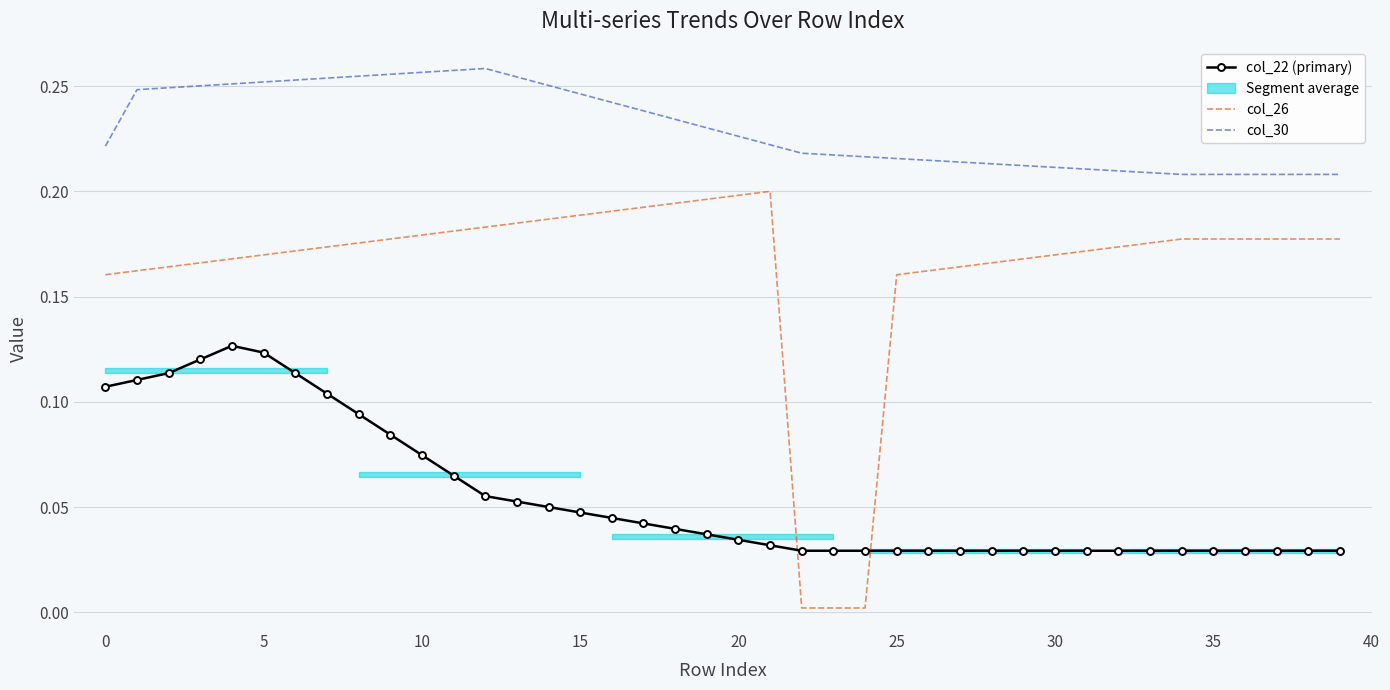

At which category does col_30 reach its first local peak?

12